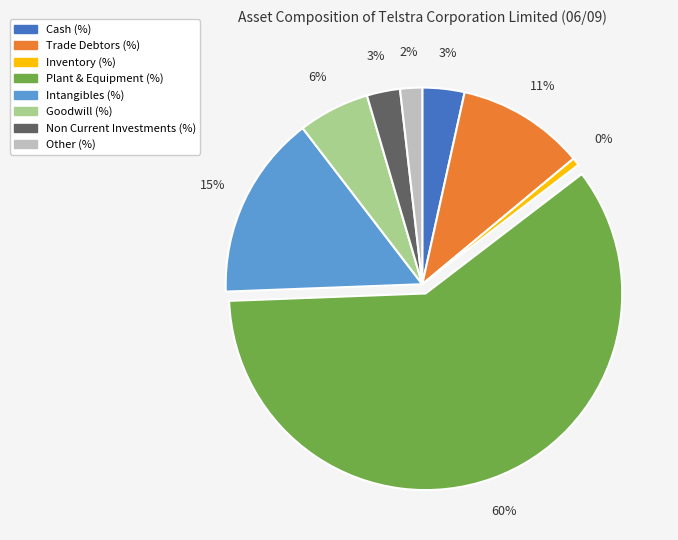

To the nearest percent, what portion does Plant & Equipment (%) represent?

60%